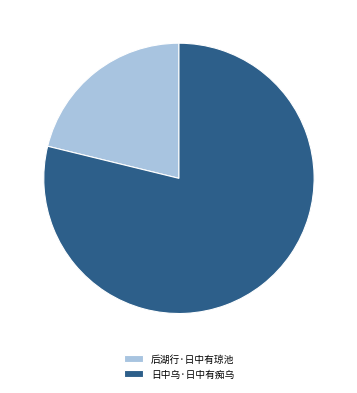

Approximately how many times larger is the value at 后湖行·日中有琼池 compared to 日中乌·日中有痴乌?

0.3